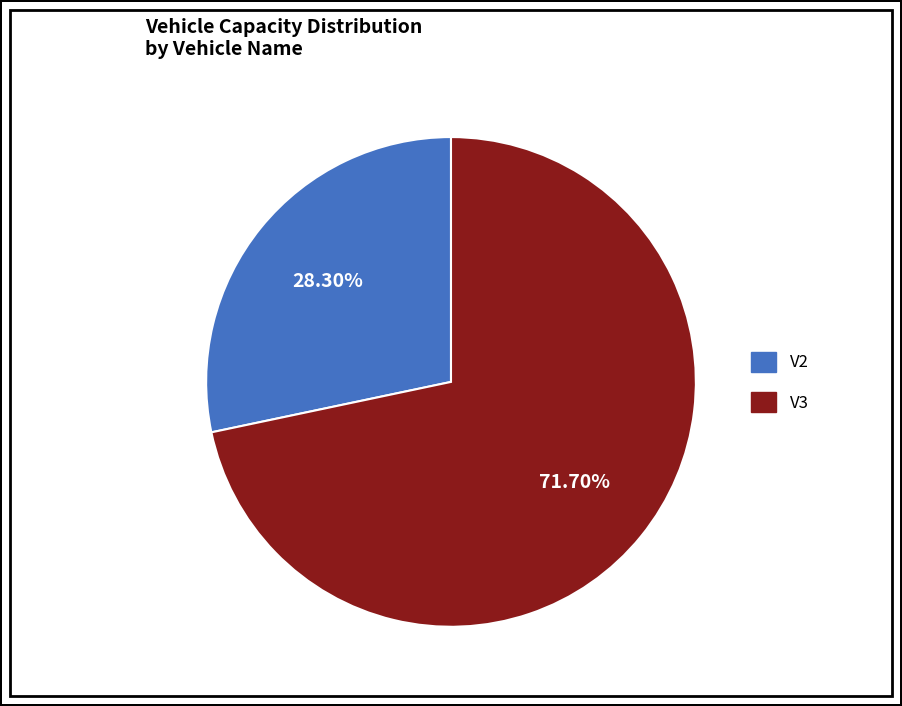

Is there a majority slice in this chart?

Yes